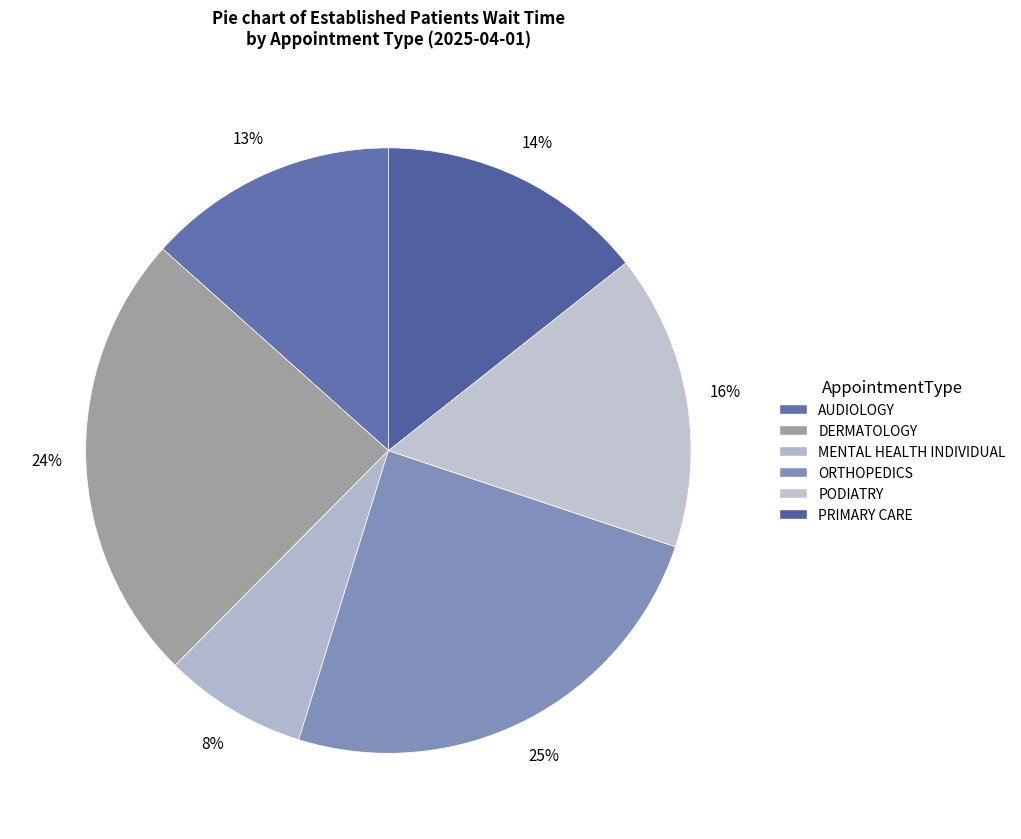

Count the number of slices in the pie.

6